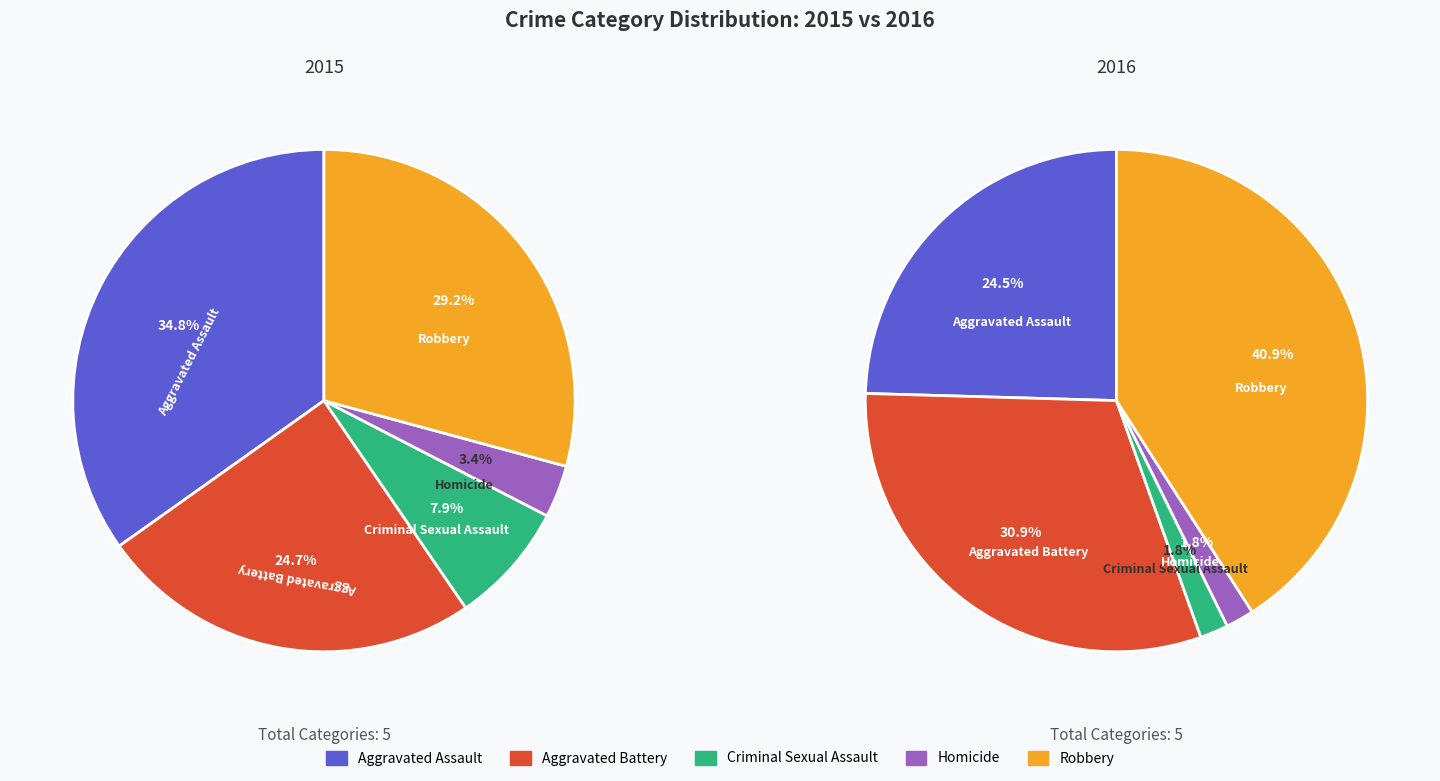

To the nearest percent, what is the combined percentage of Aggravated Assault and Homicide?

38%